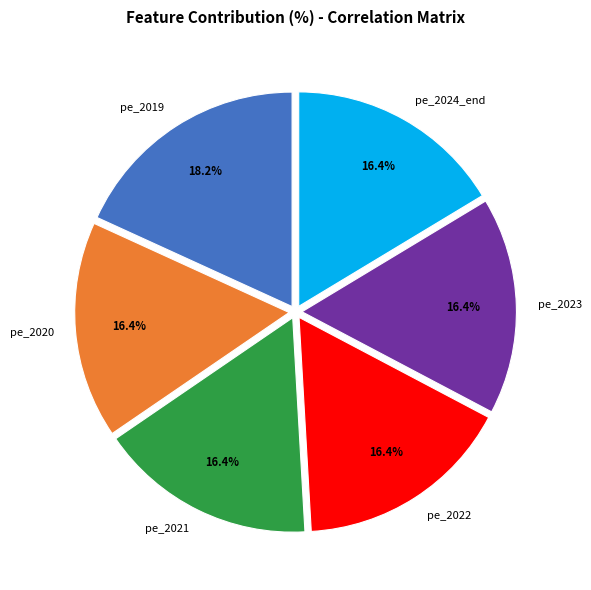

What is the largest slice in the pie chart?

pe_2019